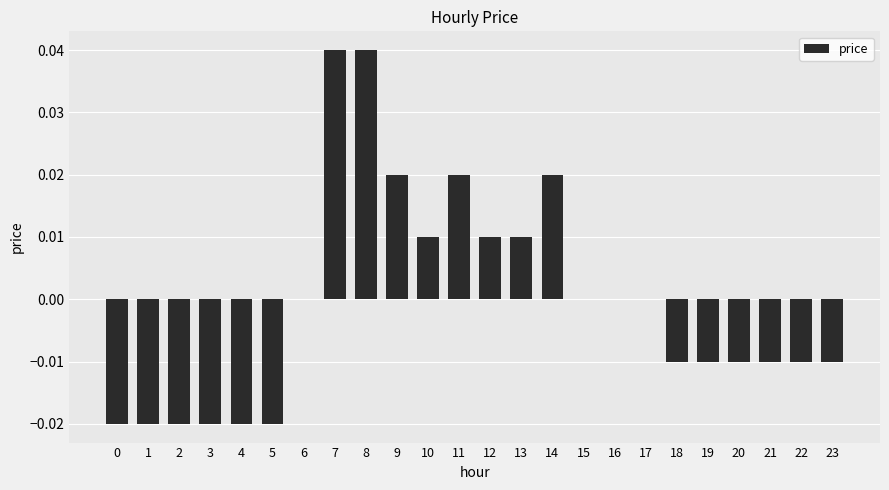

Are the bars horizontal?

No